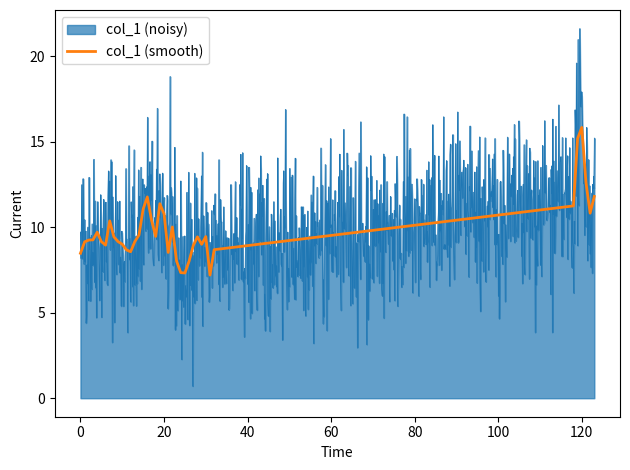

What is the value of the 14th point from the left?

9.2